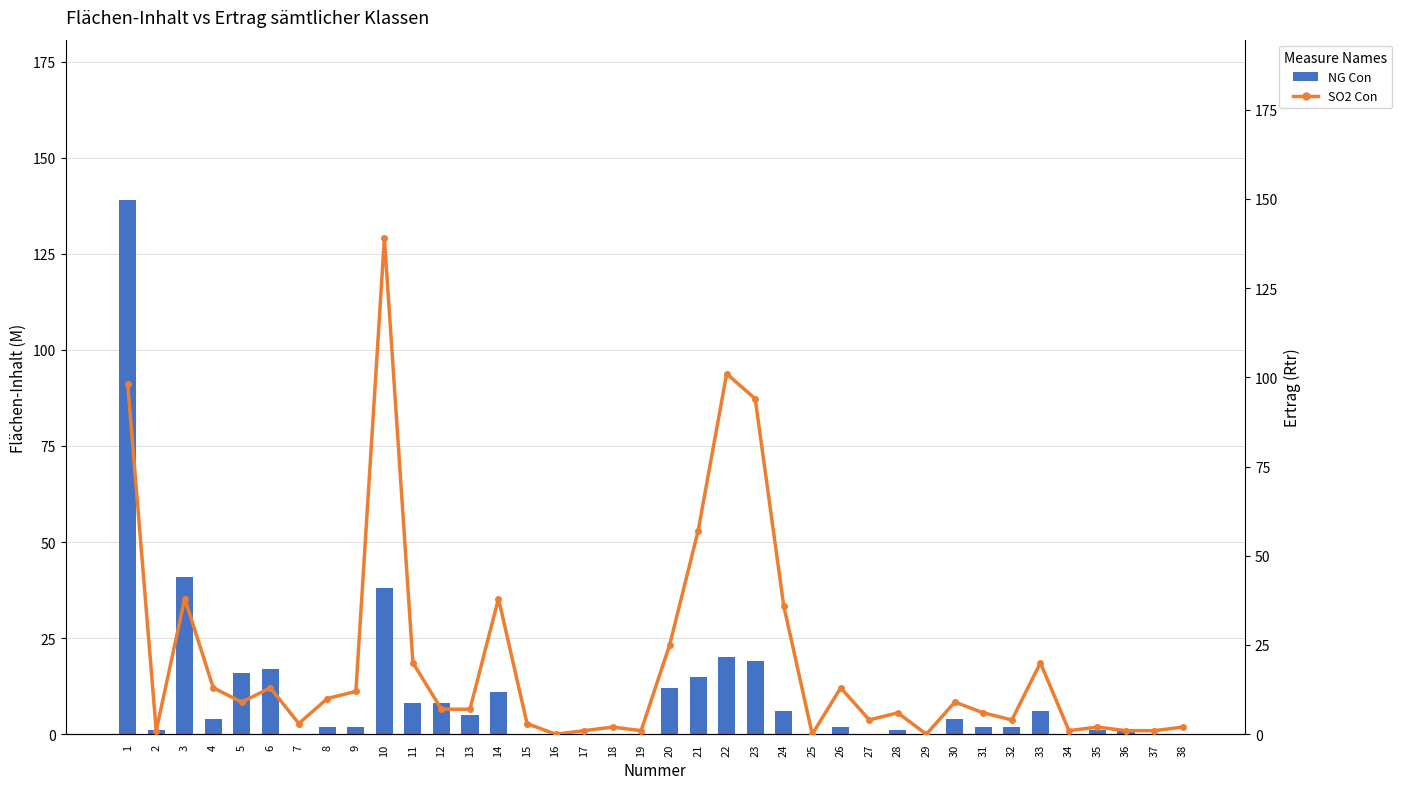

Which category has the highest value in the NG Con series?

1